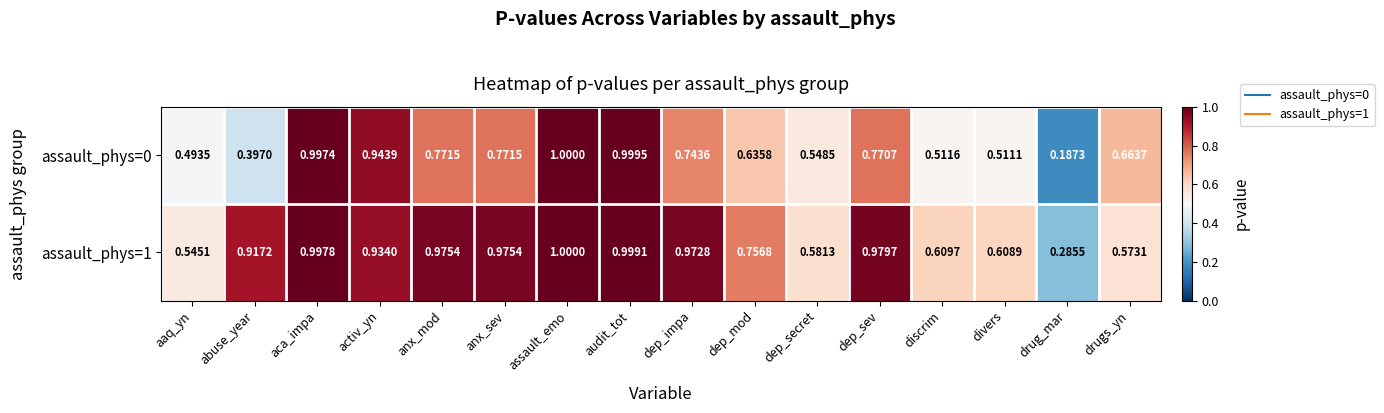

At which label does assault_phys=0 reach its minimum?

drug_mar